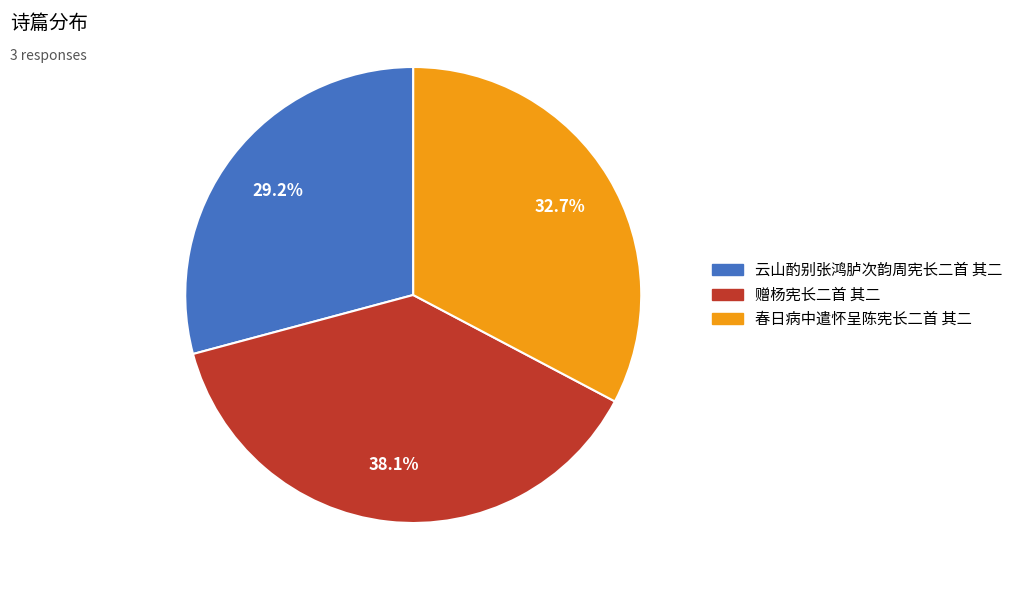

How many slices are in this pie chart?

3